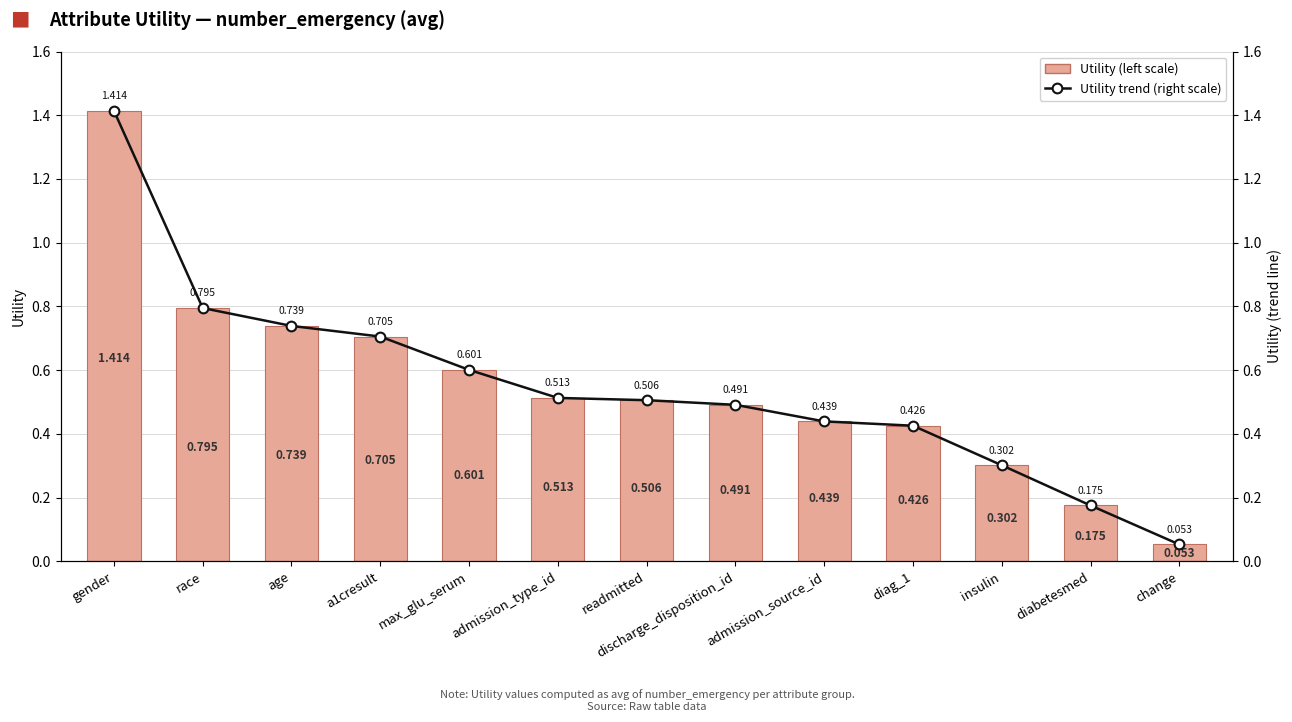

True or false: Utility (left scale) has a value of 0.2 at insulin.

False